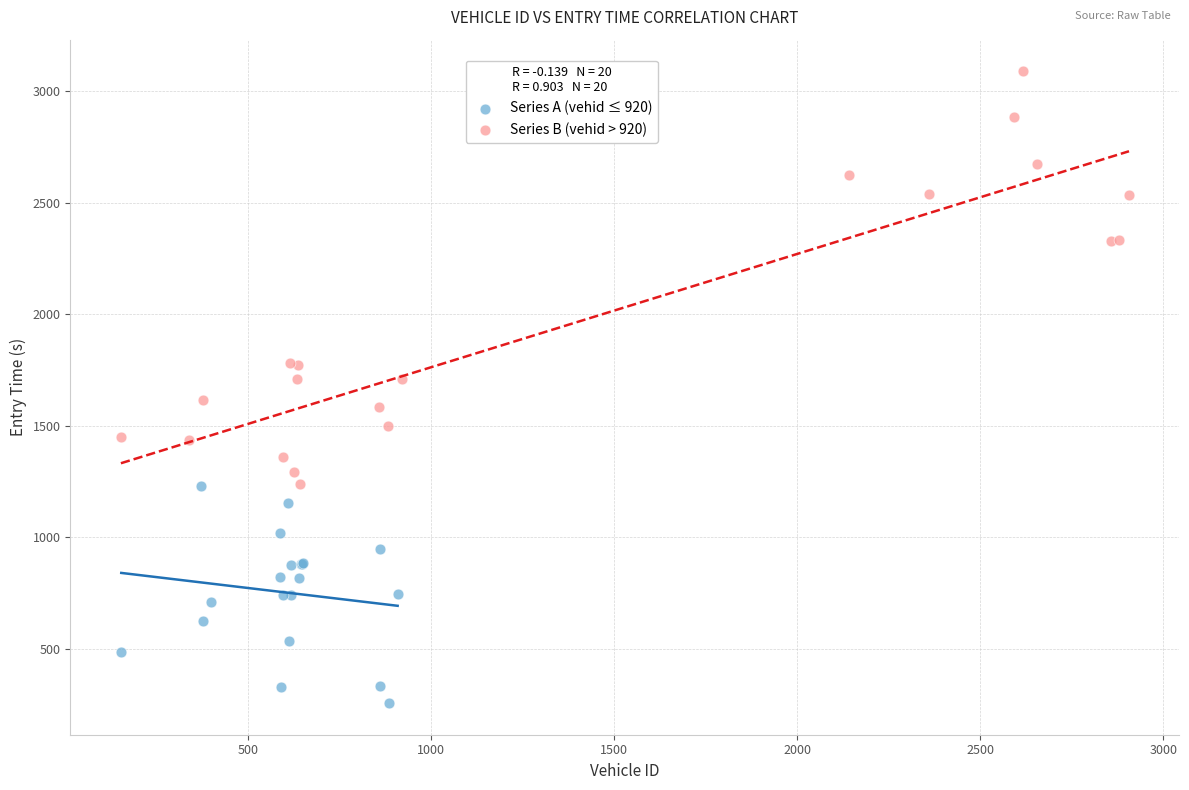

Which series contains the highest Y value?

Series B (vehid > 920)